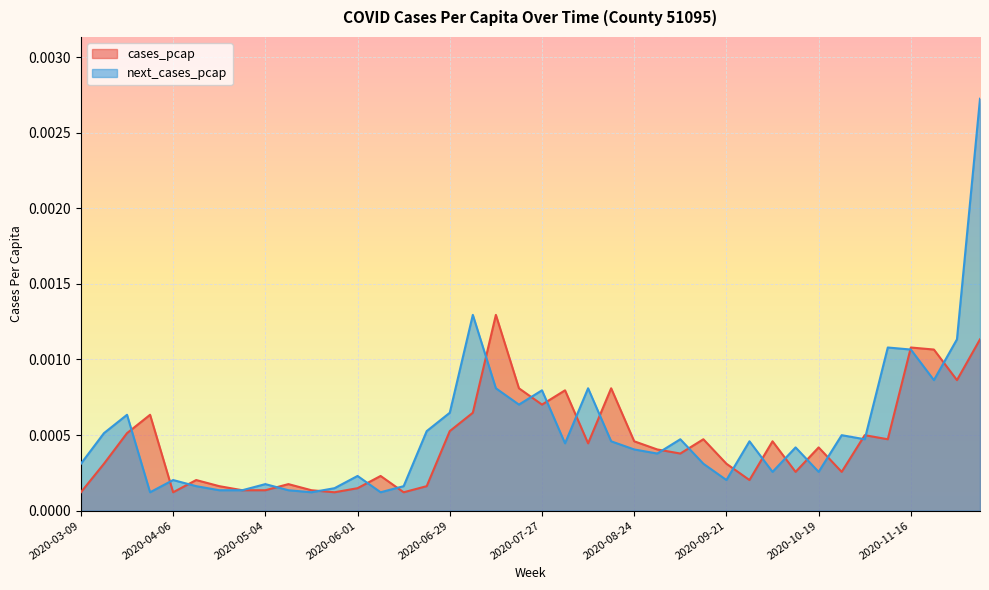

Which series has the largest total across all categories?

next_cases_pcap